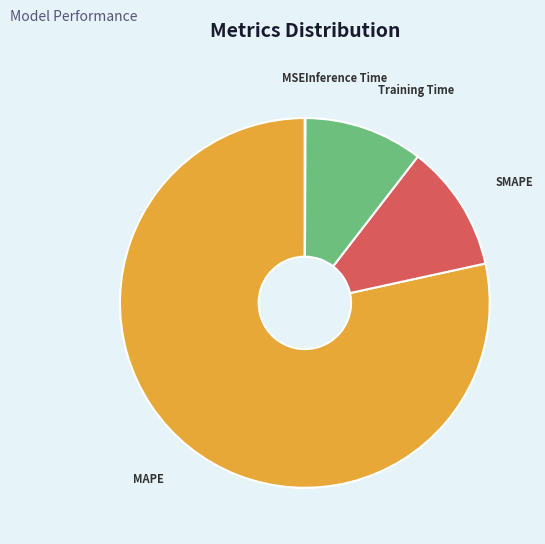

Combined, do Training Time and SMAPE account for over 50%?

No